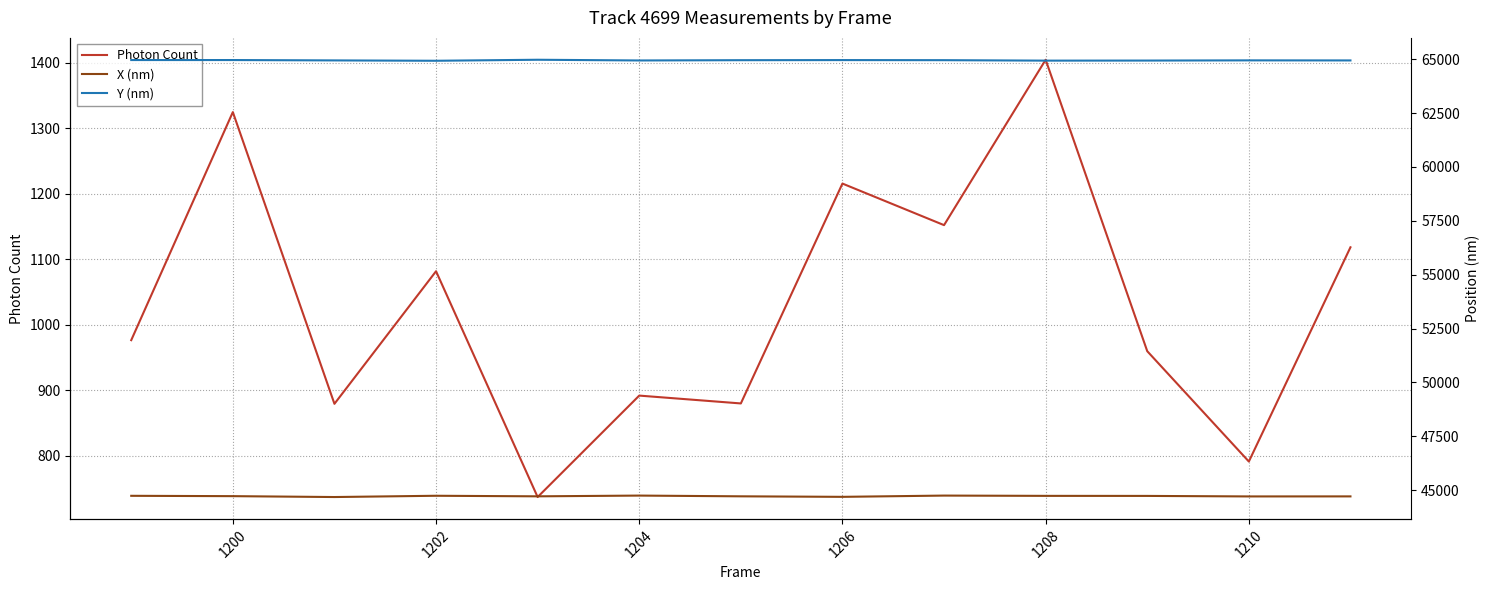

True or false: X (nm) and Y (nm) intersect in this chart.

False